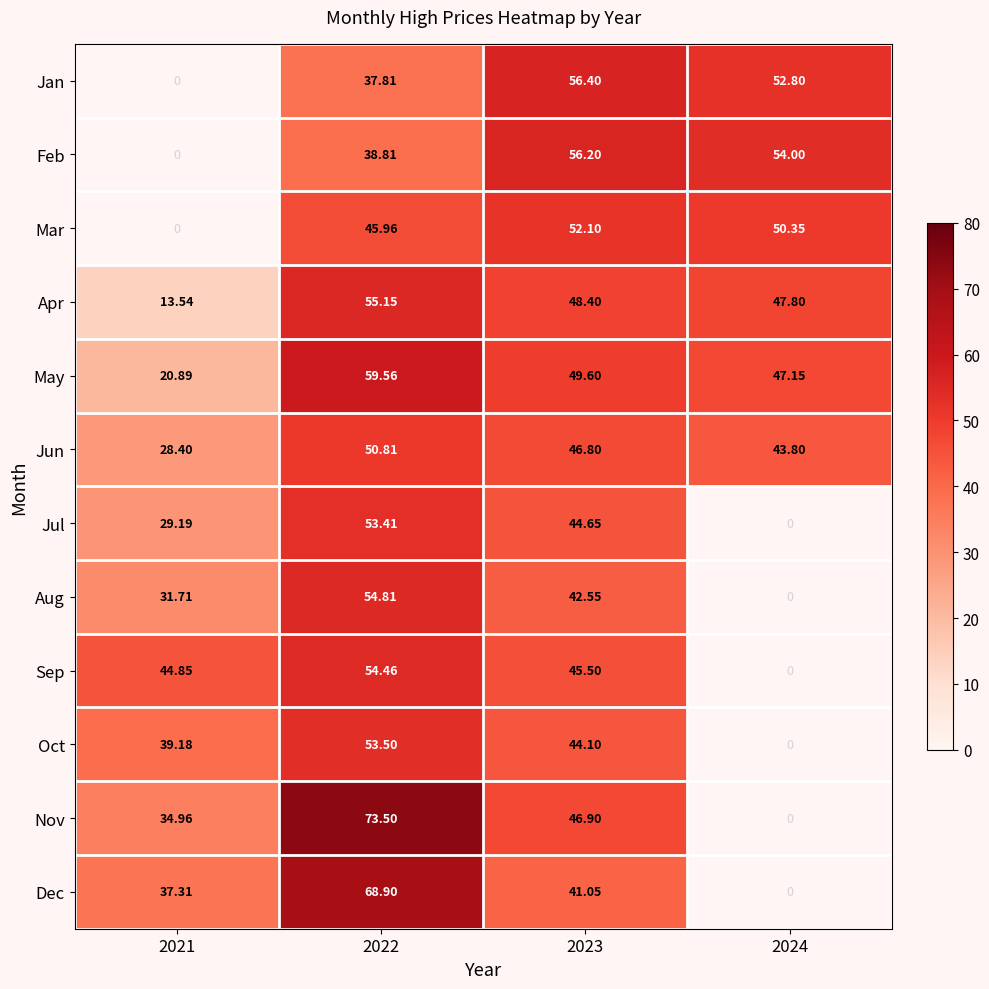

Rank the series at 2023 from lowest to highest value.

Dec, Aug, Oct, Jul, Sep, Jun, Nov, Apr, May, Mar, Feb, Jan